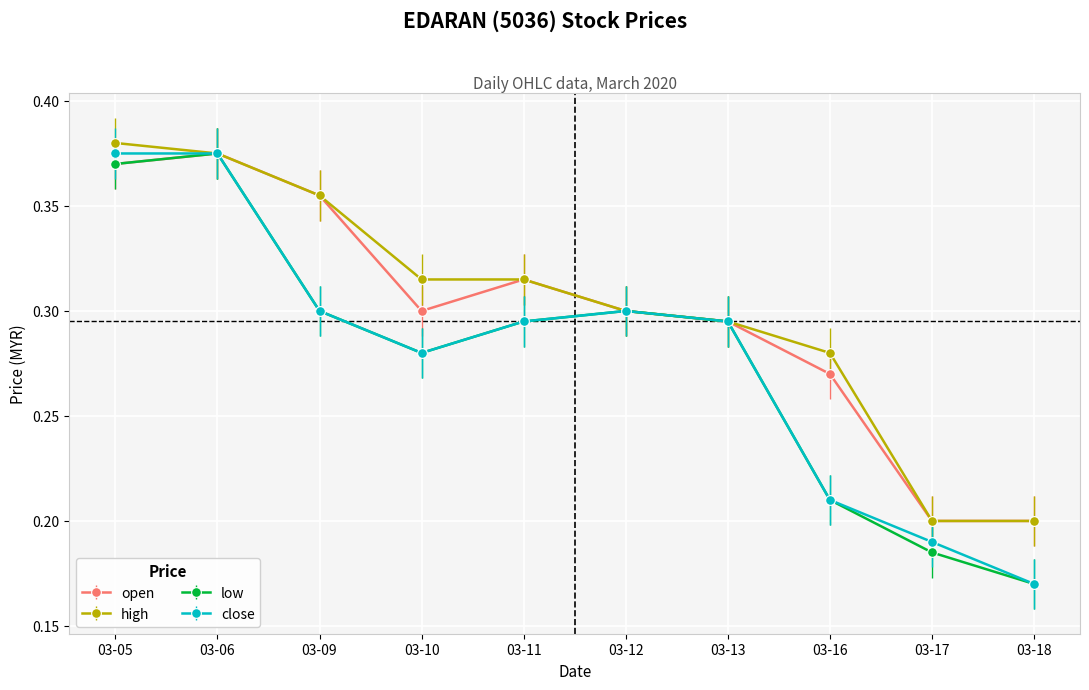

True or false: low has a value of 0.4 at 03-13.

False